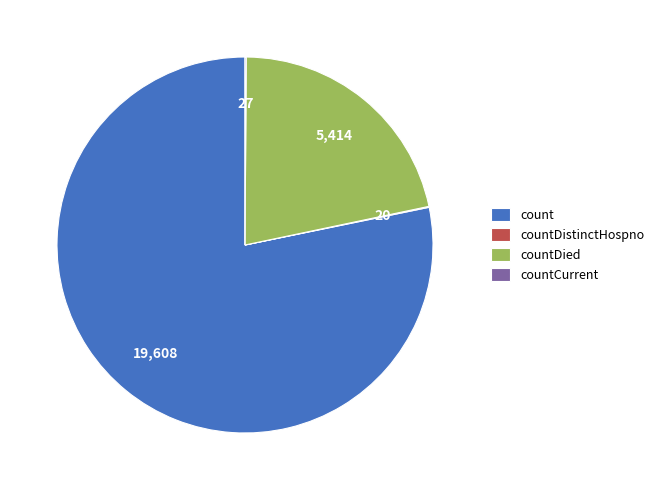

Do countDied and count together represent more than half of the pie?

Yes